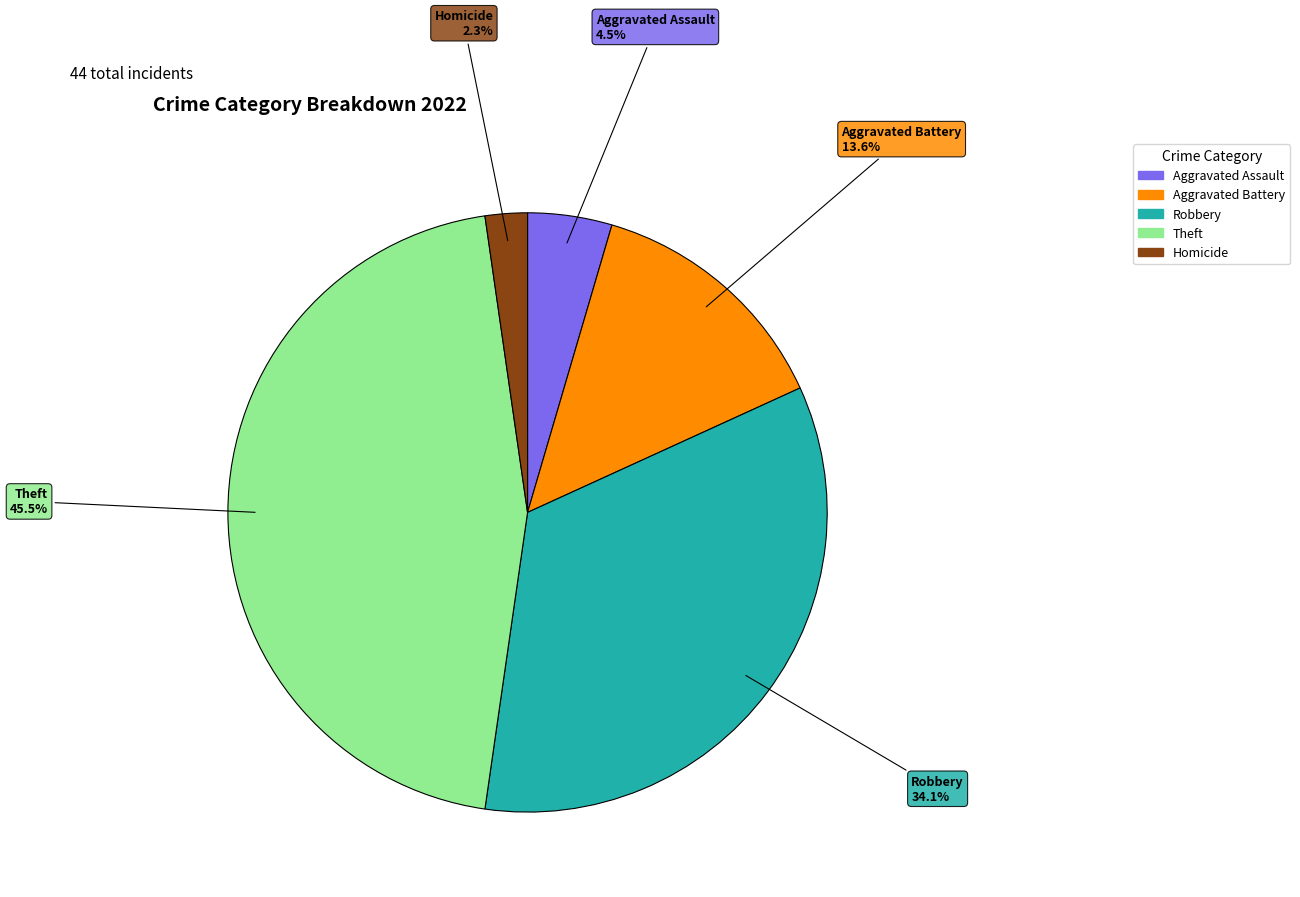

Is there a majority slice in this chart?

No